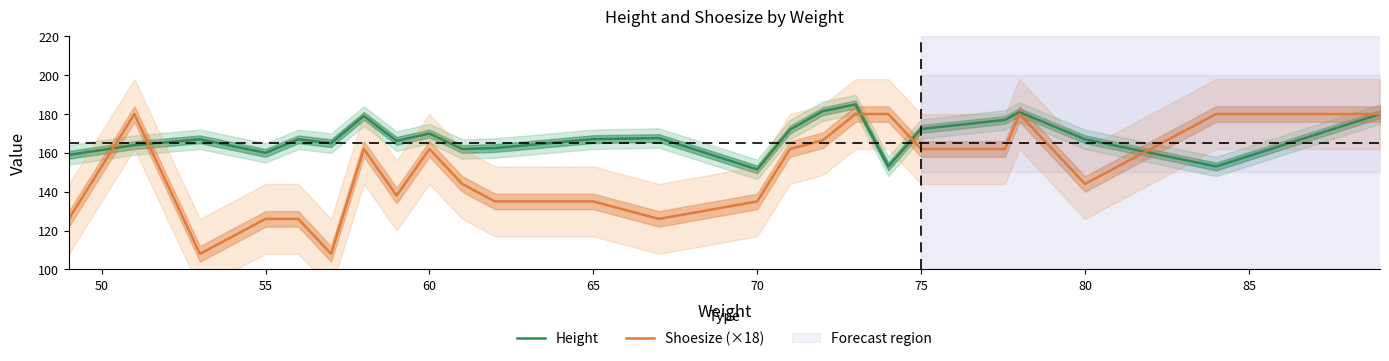

In Shoesize (×18), how many points are lower than both neighbors (excluding endpoints)?

5